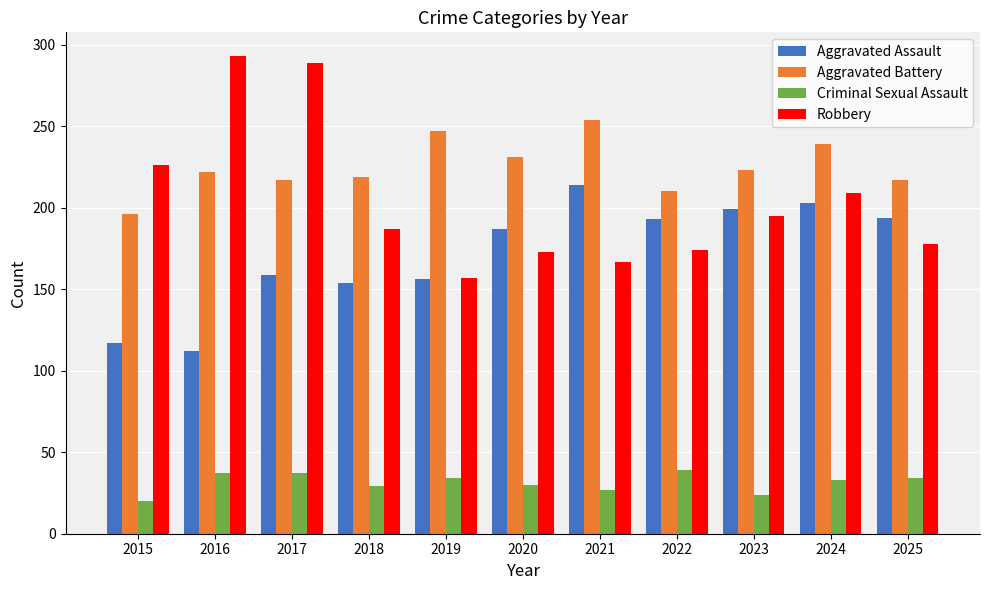

What is the spread (max minus min) of values at 2025?

183